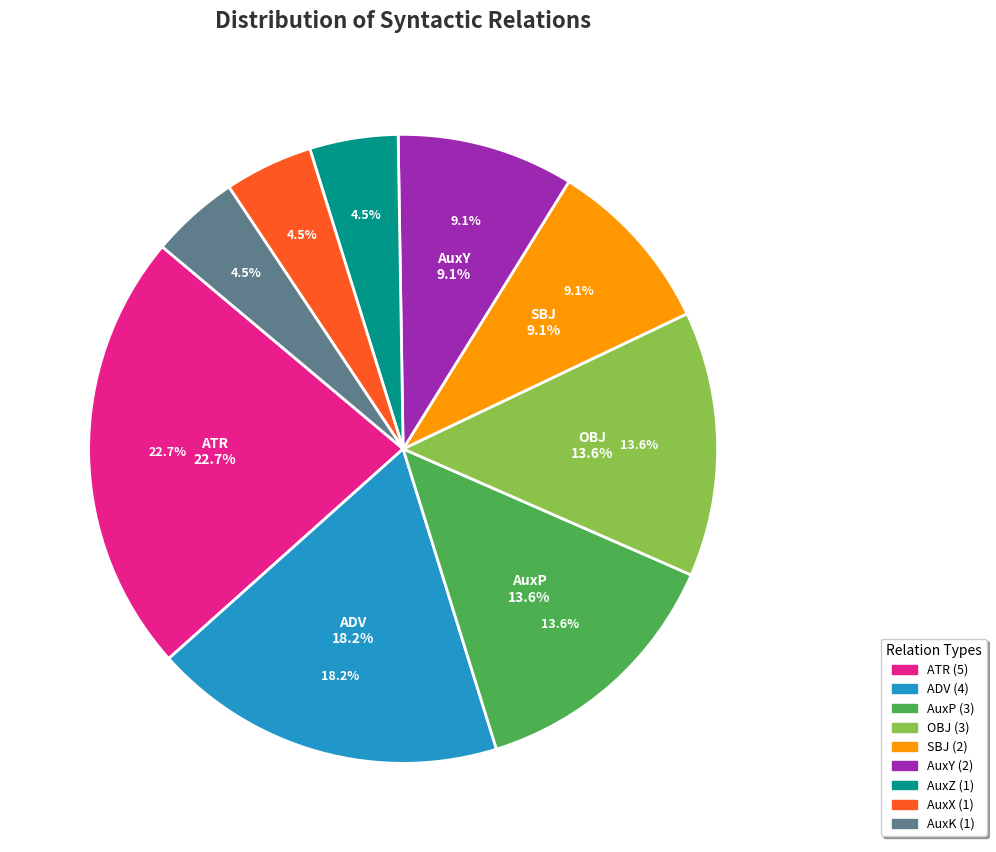

Which has a higher value, OBJ or ATR?

ATR